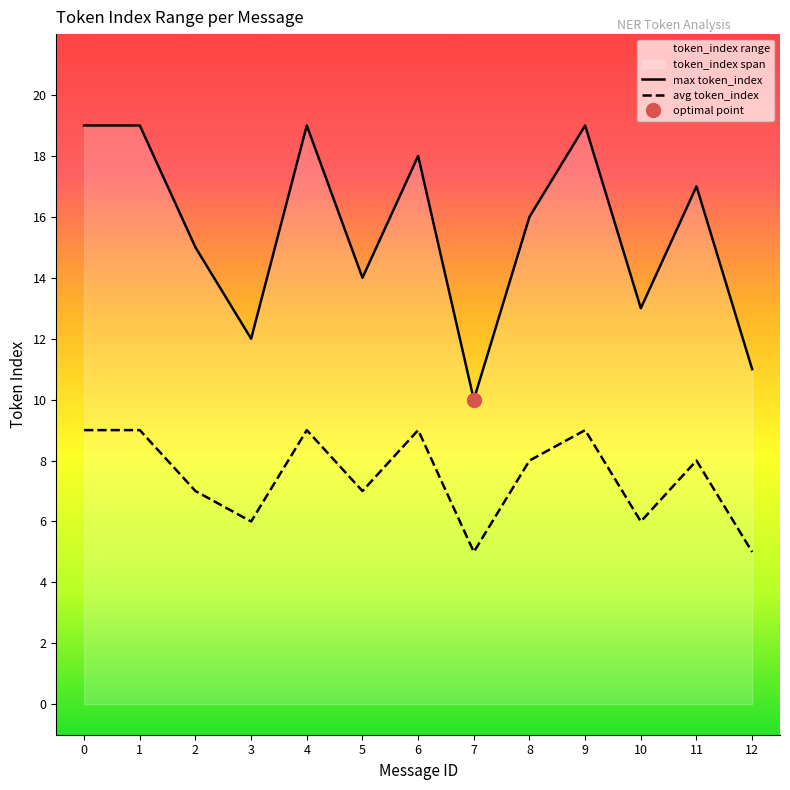

Between 9 and 10, which is larger?

9